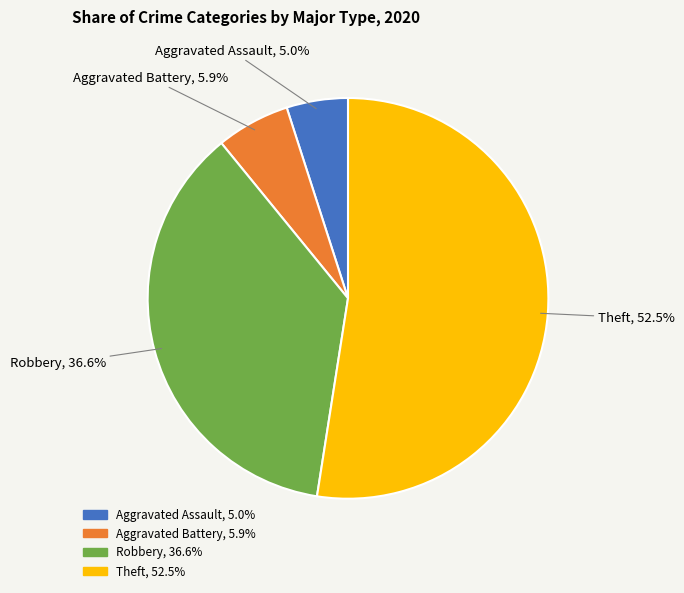

Count the number of slices in the pie.

4